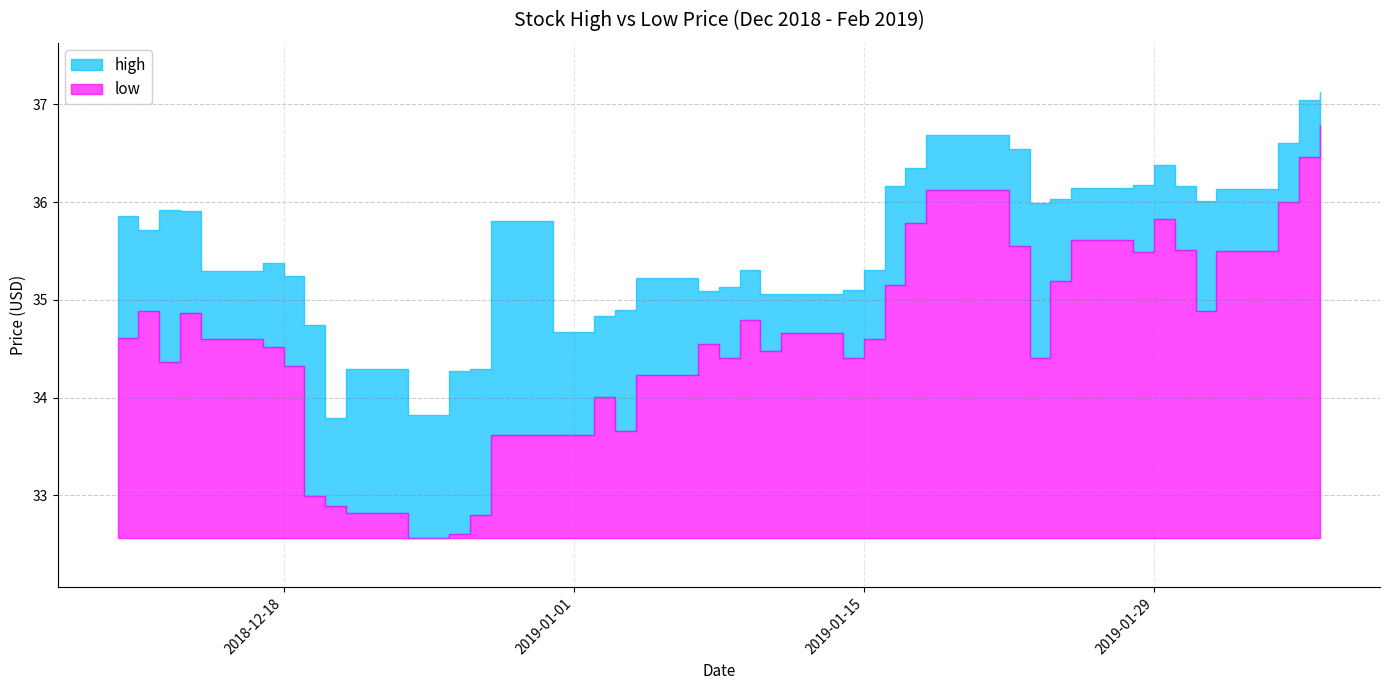

True or false: low has a value of 34.9 at 2018-12-11.

True